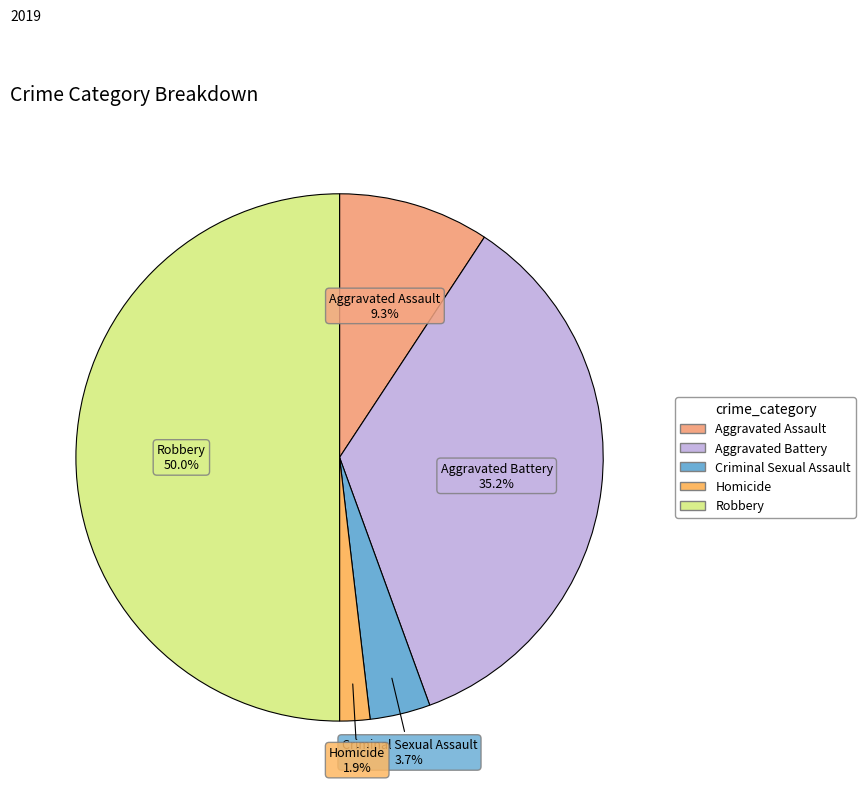

How many slices are in this pie chart?

5